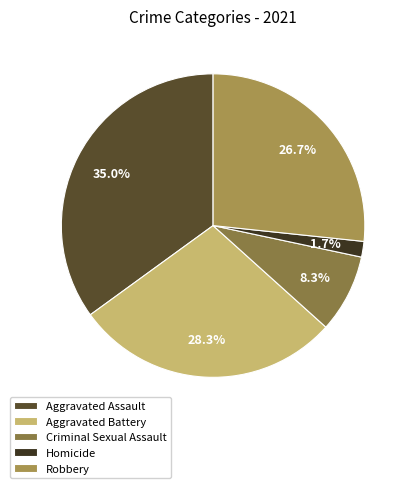

To the nearest percent, what is the average slice percentage?

20%